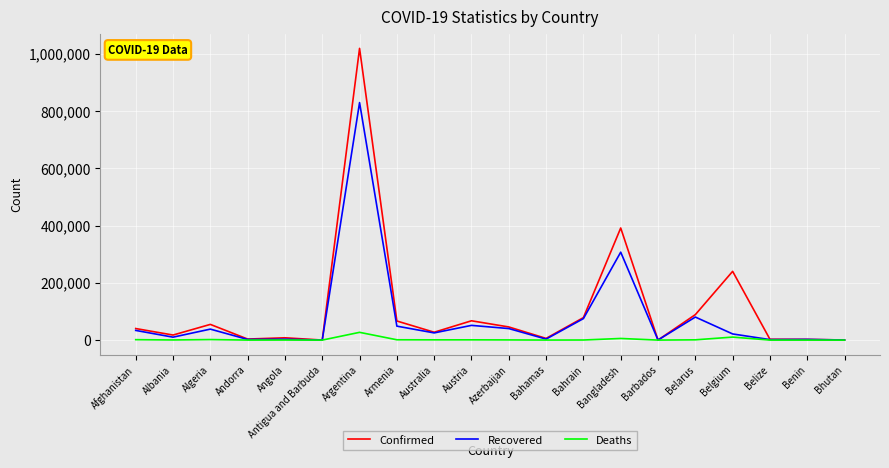

Is the value of Deaths at Bahamas greater than the value of Recovered at Afghanistan?

No